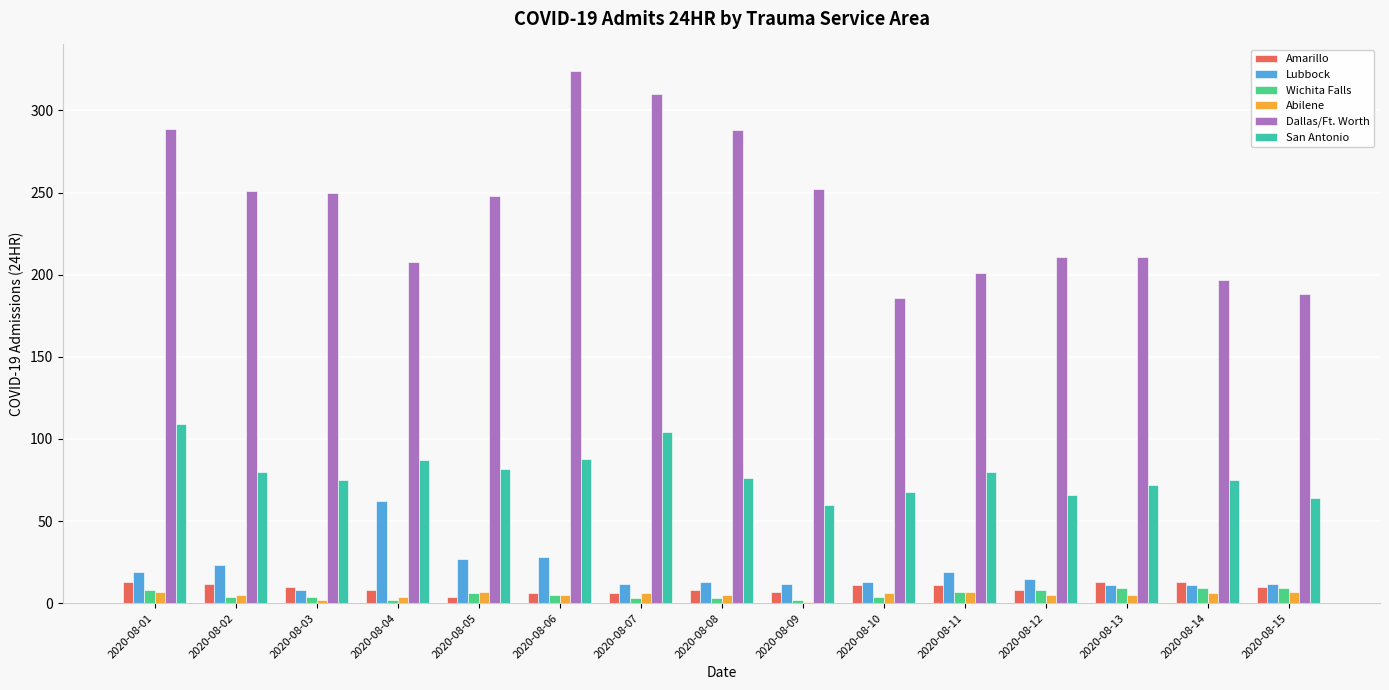

Which category has the highest value across all series?

2020-08-06